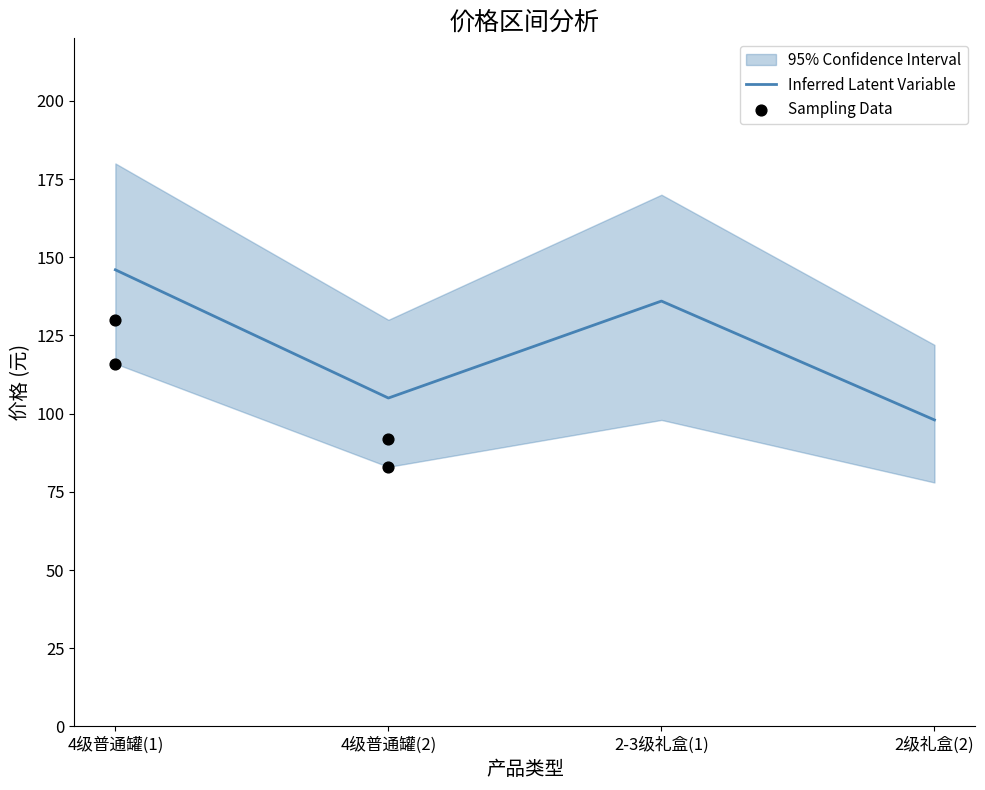

In Inferred Latent Variable, how many points are higher than both neighbors (excluding endpoints)?

1